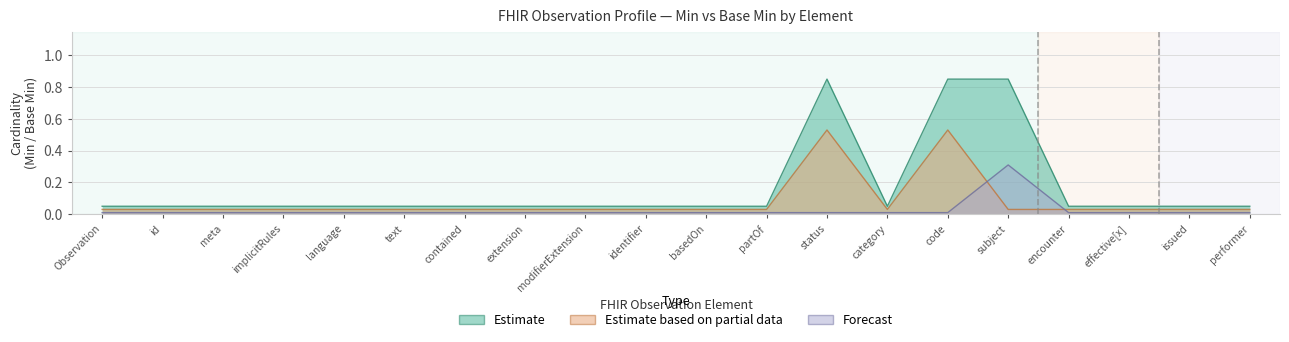

Between Observation.basedOn and Observation.contained, which is larger?

Observation.basedOn